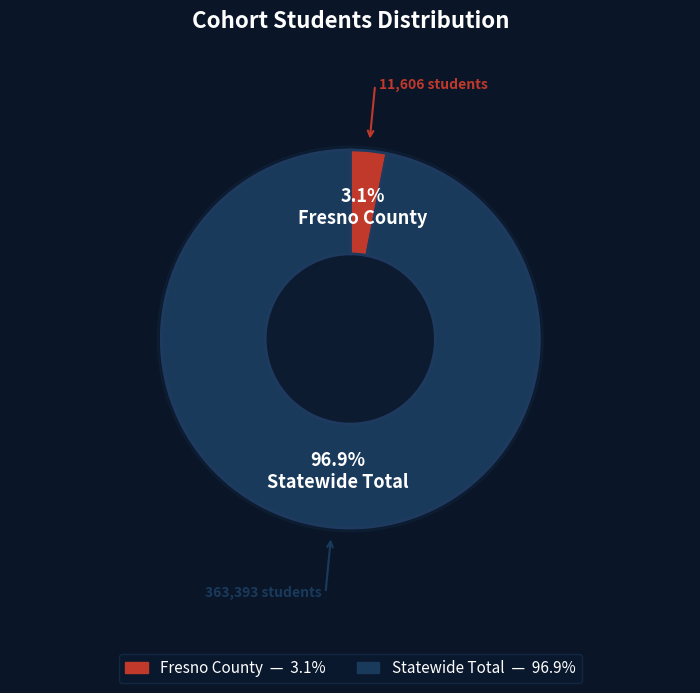

Rank the categories by value from highest to lowest.

Statewide Total, Fresno County